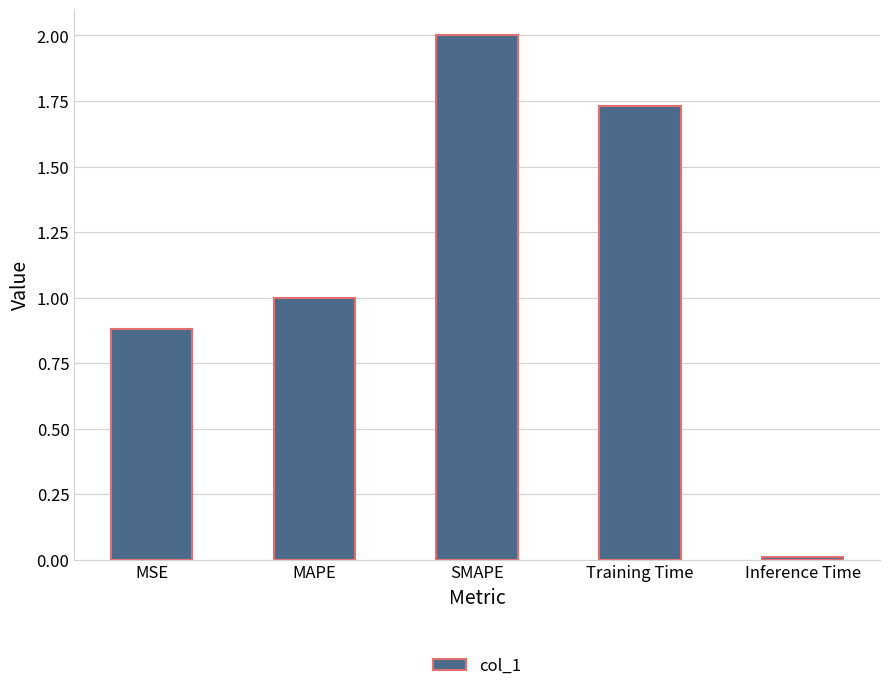

Are the bars grouped side by side (vs. stacked)?

No